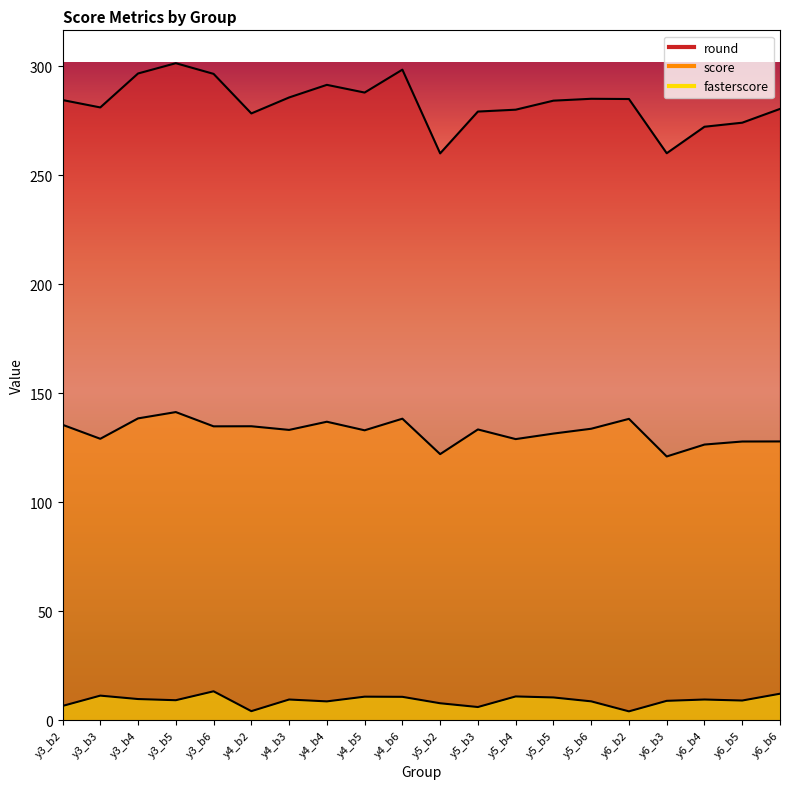

Reading right to left, transcribe all the data shown in this chart.

round: 280.5	274.1	272.3	260.1	285.0	285.1	284.2	280.1	279.2	260.1	298.5	288.0	291.5	285.7	278.4	296.5	301.4	296.7	281.1	284.5
score: 128.0	127.9	126.5	121.1	138.3	133.8	131.6	129.0	133.5	122.1	138.4	133.1	137.0	133.2	134.9	134.9	141.4	138.5	129.2	135.6
fasterscore: 12.3	9.1	9.6	9.0	4.2	8.8	10.6	11.0	6.2	7.9	10.8	10.9	8.8	9.6	4.3	13.4	9.3	9.8	11.4	6.7